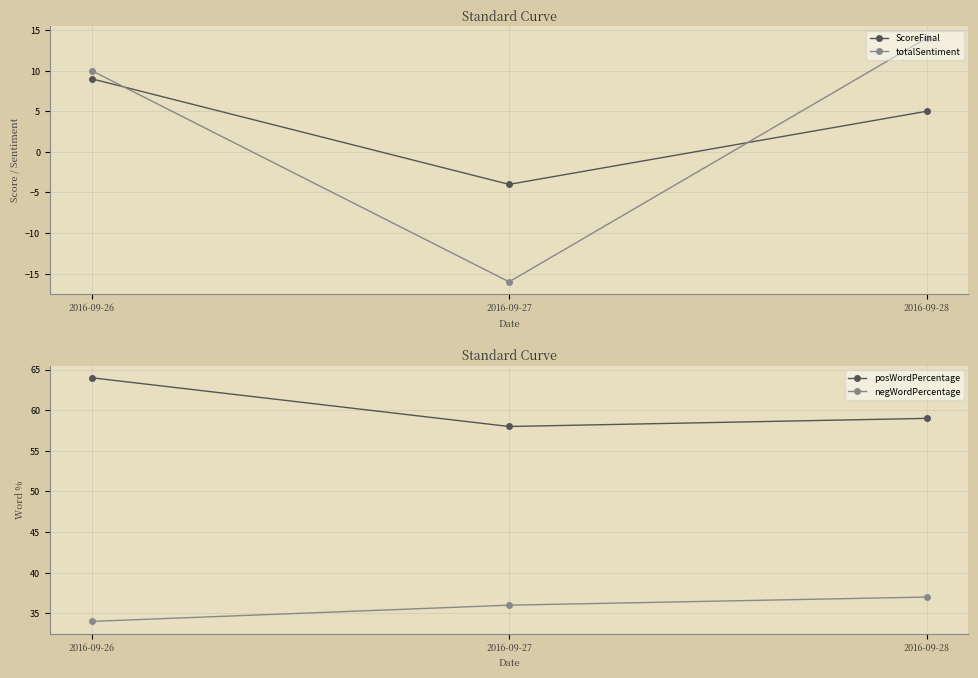

Rank the categories by totalSentiment value from highest to lowest.

2016-09-28, 2016-09-26, 2016-09-27